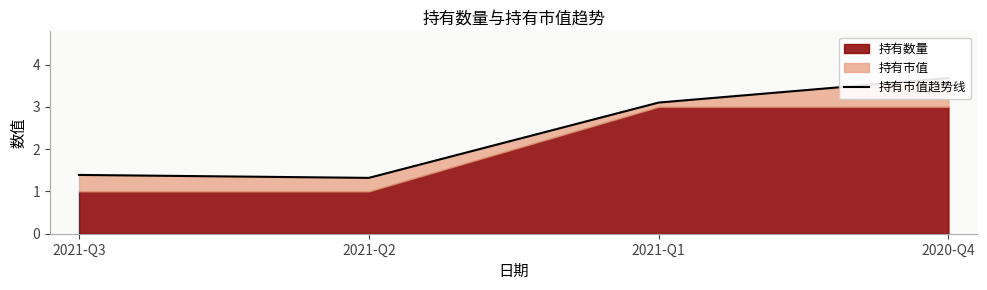

True or false: the data shows 3.1 at 2021-Q1.

True